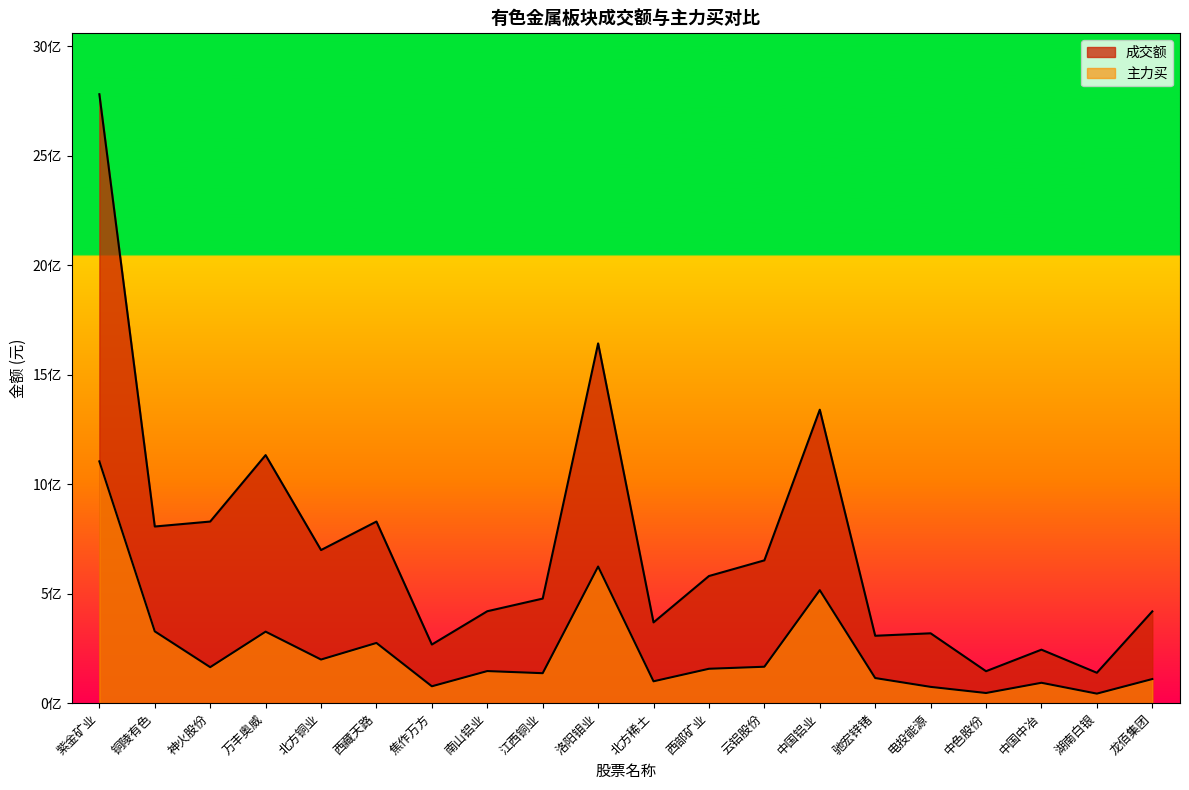

Which label corresponds to the largest value in the chart?

紫金矿业